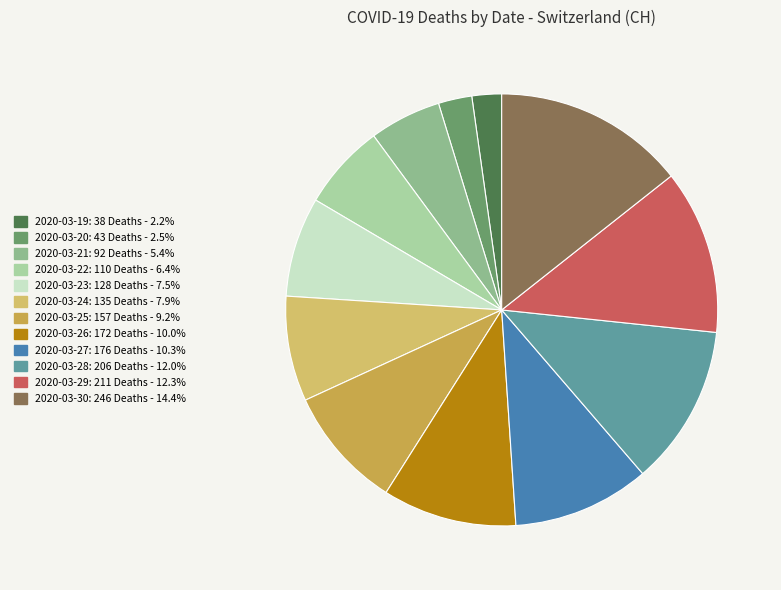

Count the number of slices in the pie.

12